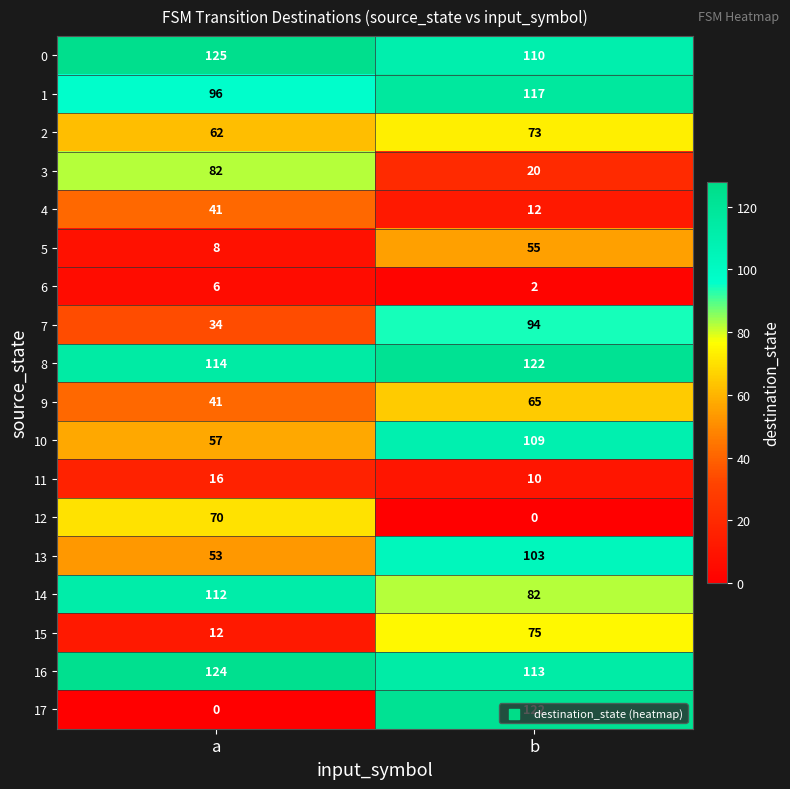

Read the 1 value at a, to the nearest 5.

95